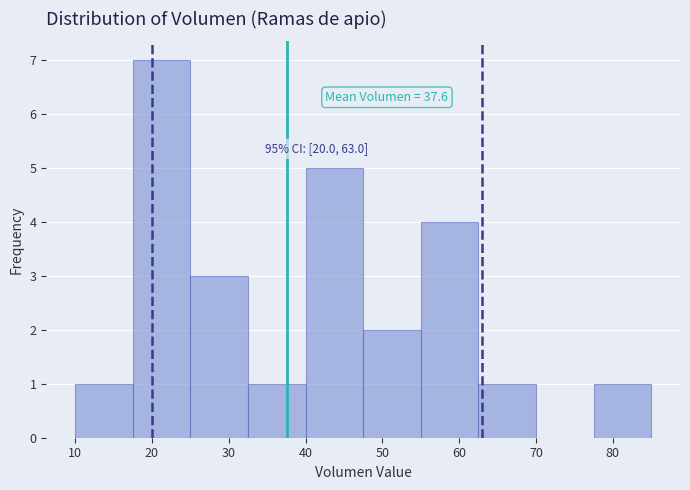

Over which range of the x-axis is the bar tallest?

17.5 to 25.0